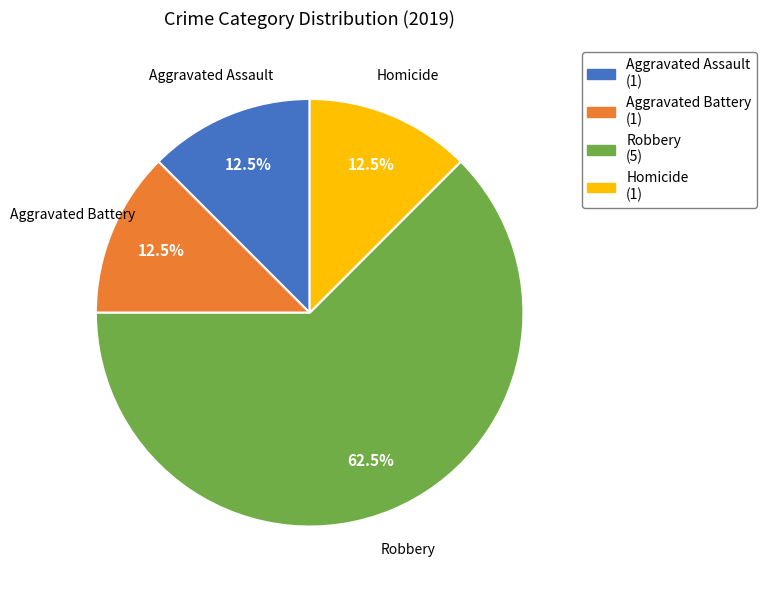

Which has a higher value, Robbery (5) or Homicide (1)?

Robbery (5)